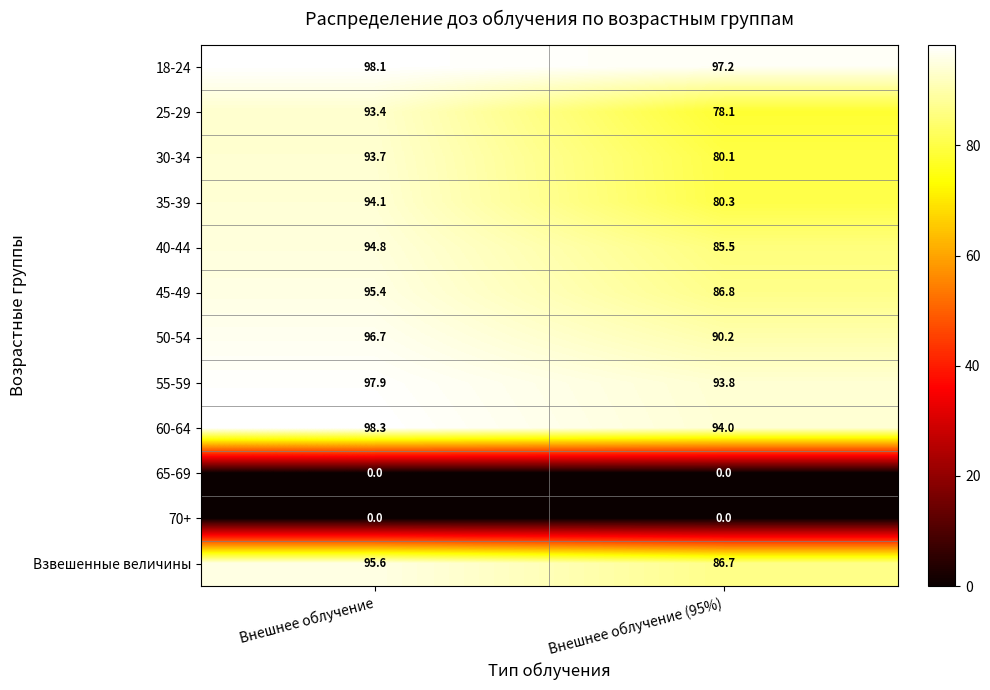

What is the total value across all series at Внешнее облучение?

958.0